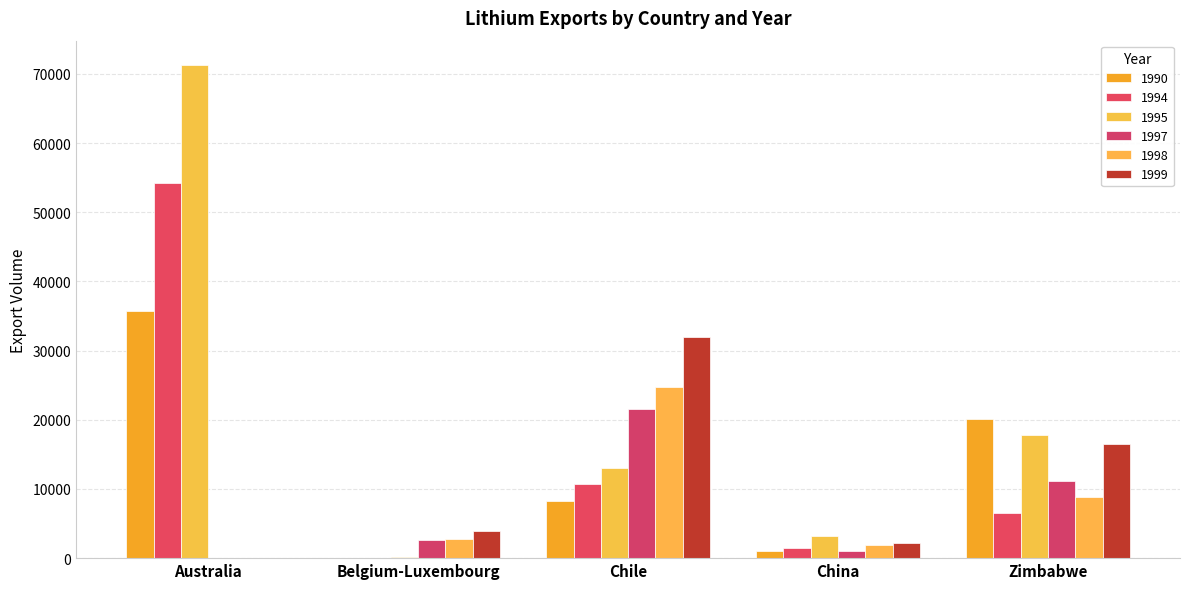

Reading left to right, transcribe all the data shown in this chart.

1990: Australia=35664	Belgium-Luxembourg=41	Chile=8228	China=1000	Zimbabwe=20149
1994: Australia=54266	Belgium-Luxembourg=40	Chile=10755	China=1474	Zimbabwe=6458
1995: Australia=71242	Belgium-Luxembourg=94	Chile=13089	China=3251	Zimbabwe=17867
1997: Australia=0	Belgium-Luxembourg=2563	Chile=21597	China=992	Zimbabwe=11223
1998: Australia=0	Belgium-Luxembourg=2804	Chile=24699	China=1913	Zimbabwe=8872
1999: Australia=0	Belgium-Luxembourg=3951	Chile=32011	China=2195	Zimbabwe=16480